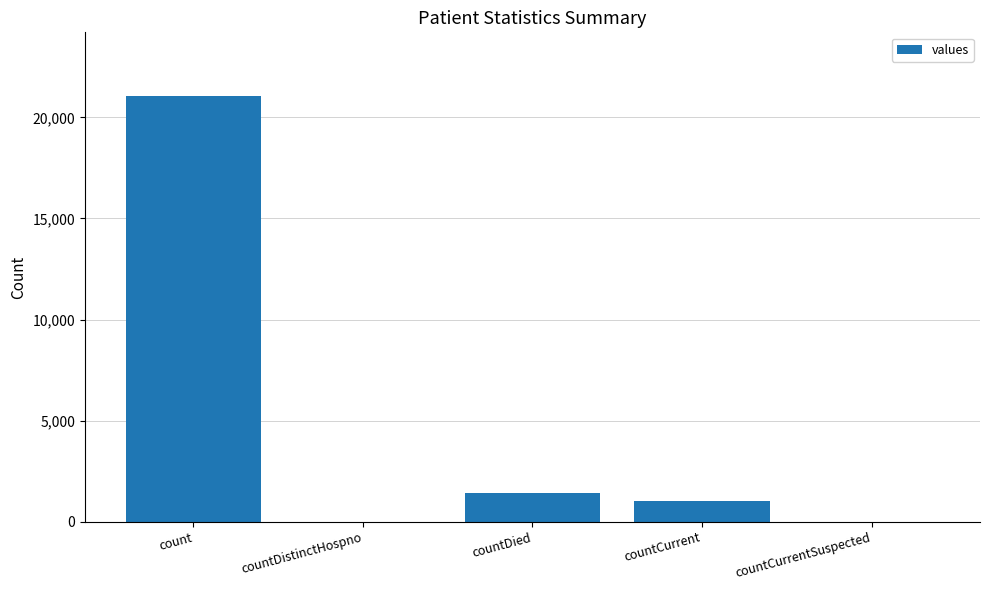

Reading left to right, list all the values displayed in this chart.

count=21050	countDistinctHospno=0	countDied=1405	countCurrent=1006	countCurrentSuspected=0